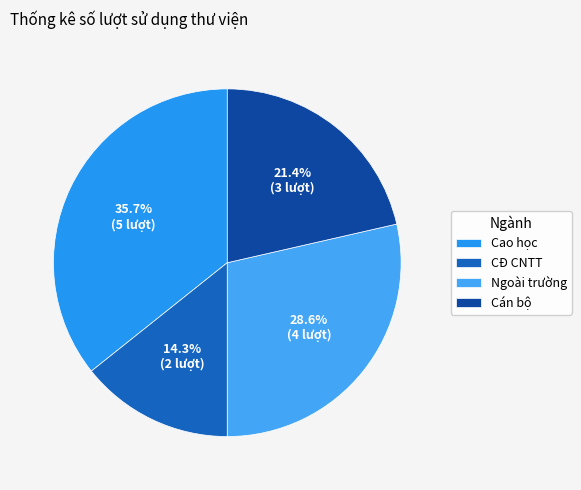

To the nearest percent, what portion does Ngoài trường represent?

29%